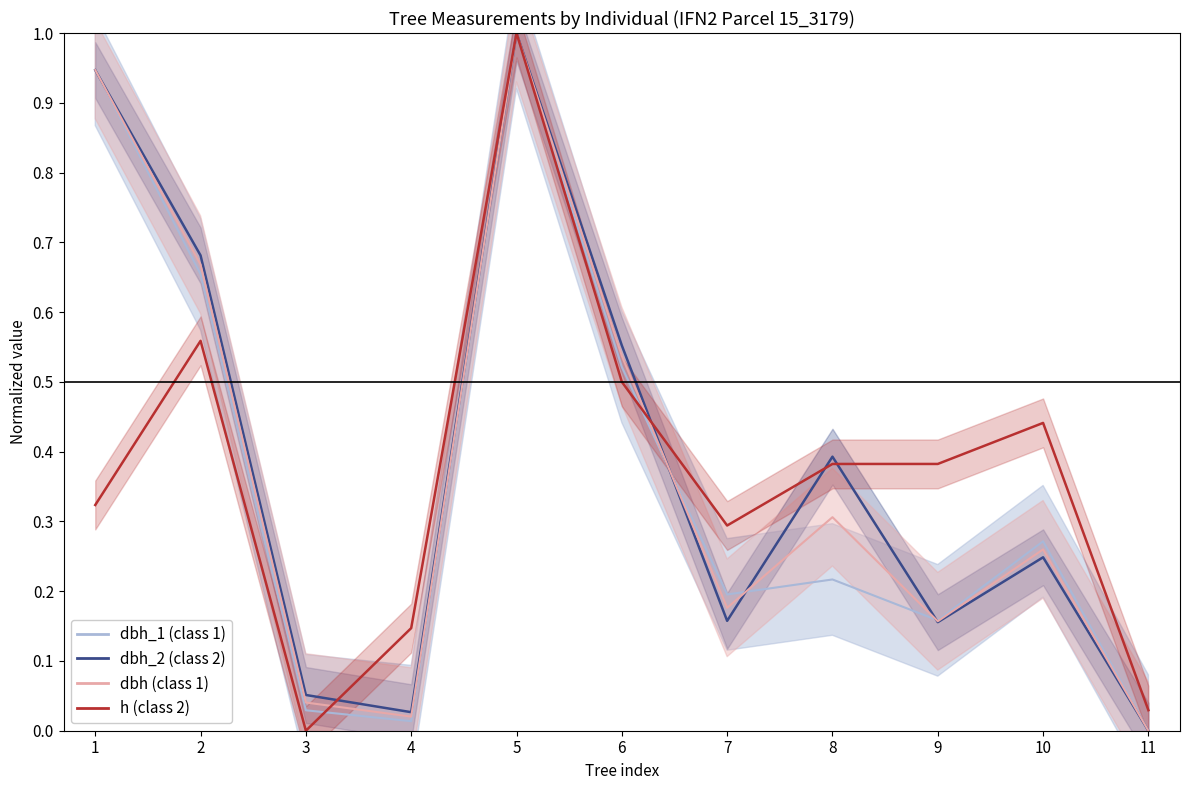

Which series ends up on top after the final intersection of dbh_1 (class 1) and dbh_2 (class 2)?

dbh_1 (class 1)